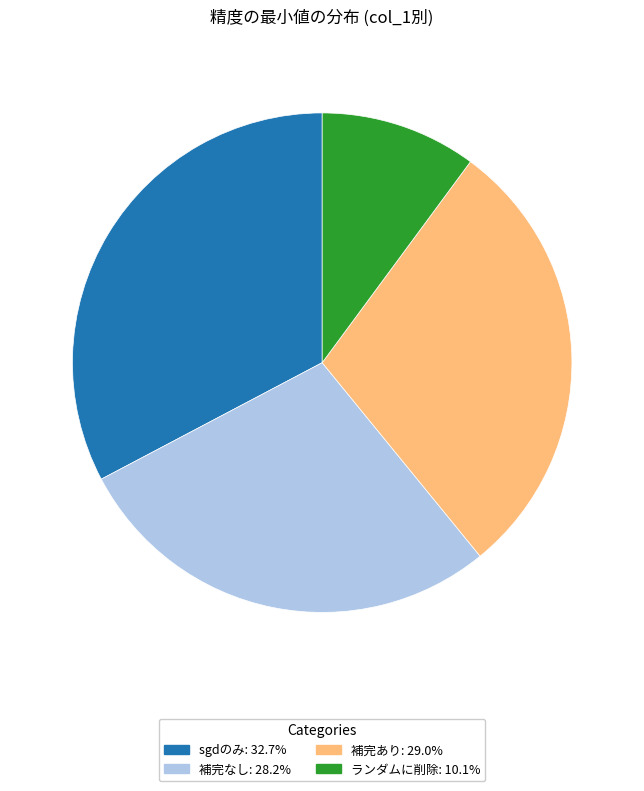

Is there a majority slice in this chart?

No